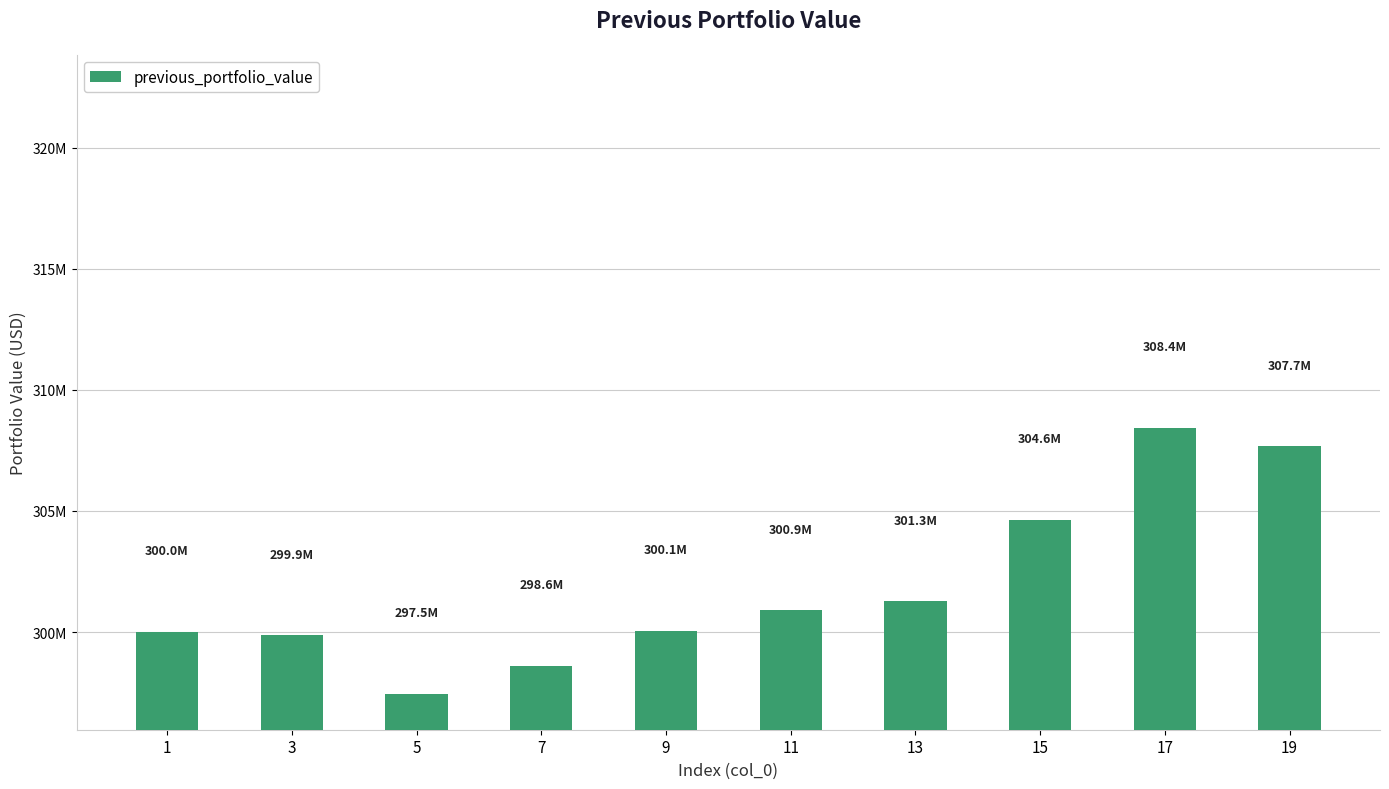

Reading right to left, transcribe all the data shown in this chart.

19=307668973.7	17=308423177.5	15=304635272.7	13=301264704.8	11=300888769.0	9=300060797.8	7=298605091.5	5=297451054.2	3=299867990.7	1=300000000.0